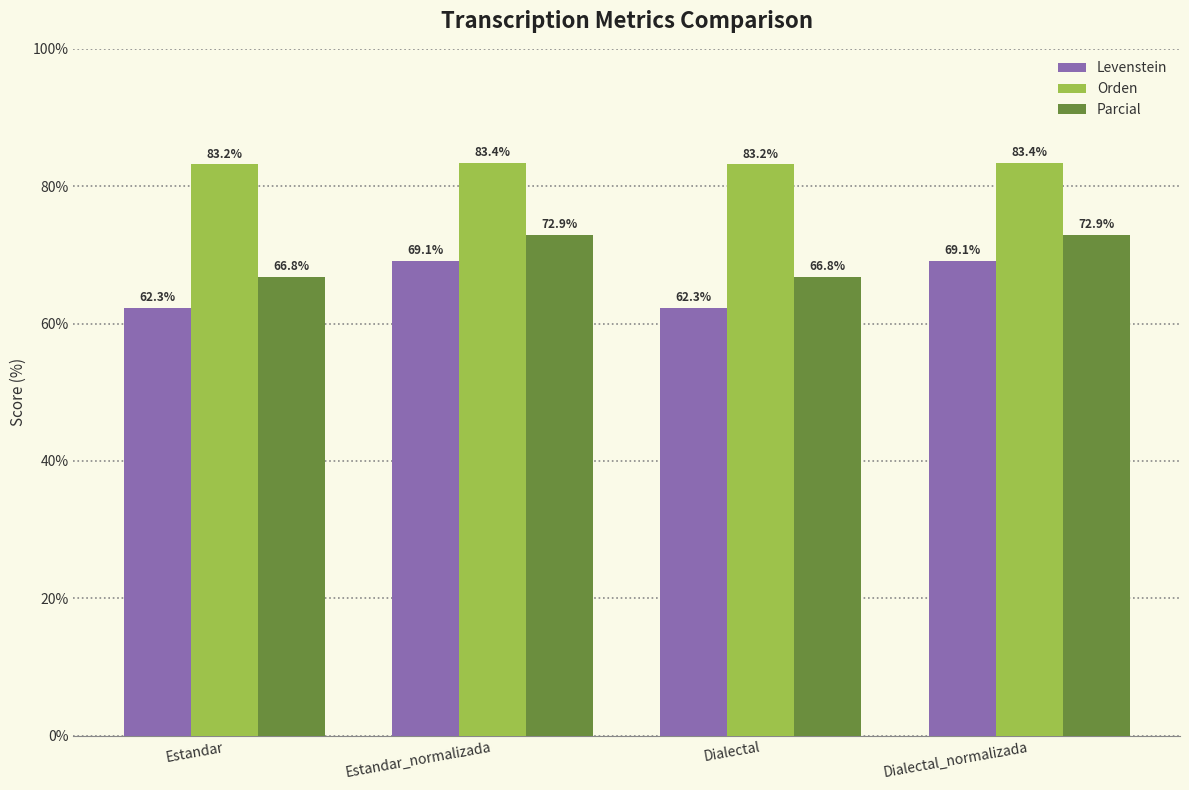

Reading left to right, extract all data points from this chart.

Levenstein: Estandar=62.3	Estandar_normalizada=69.1	Dialectal=62.3	Dialectal_normalizada=69.1
Orden: Estandar=83.2	Estandar_normalizada=83.4	Dialectal=83.2	Dialectal_normalizada=83.4
Parcial: Estandar=66.8	Estandar_normalizada=72.9	Dialectal=66.8	Dialectal_normalizada=72.9